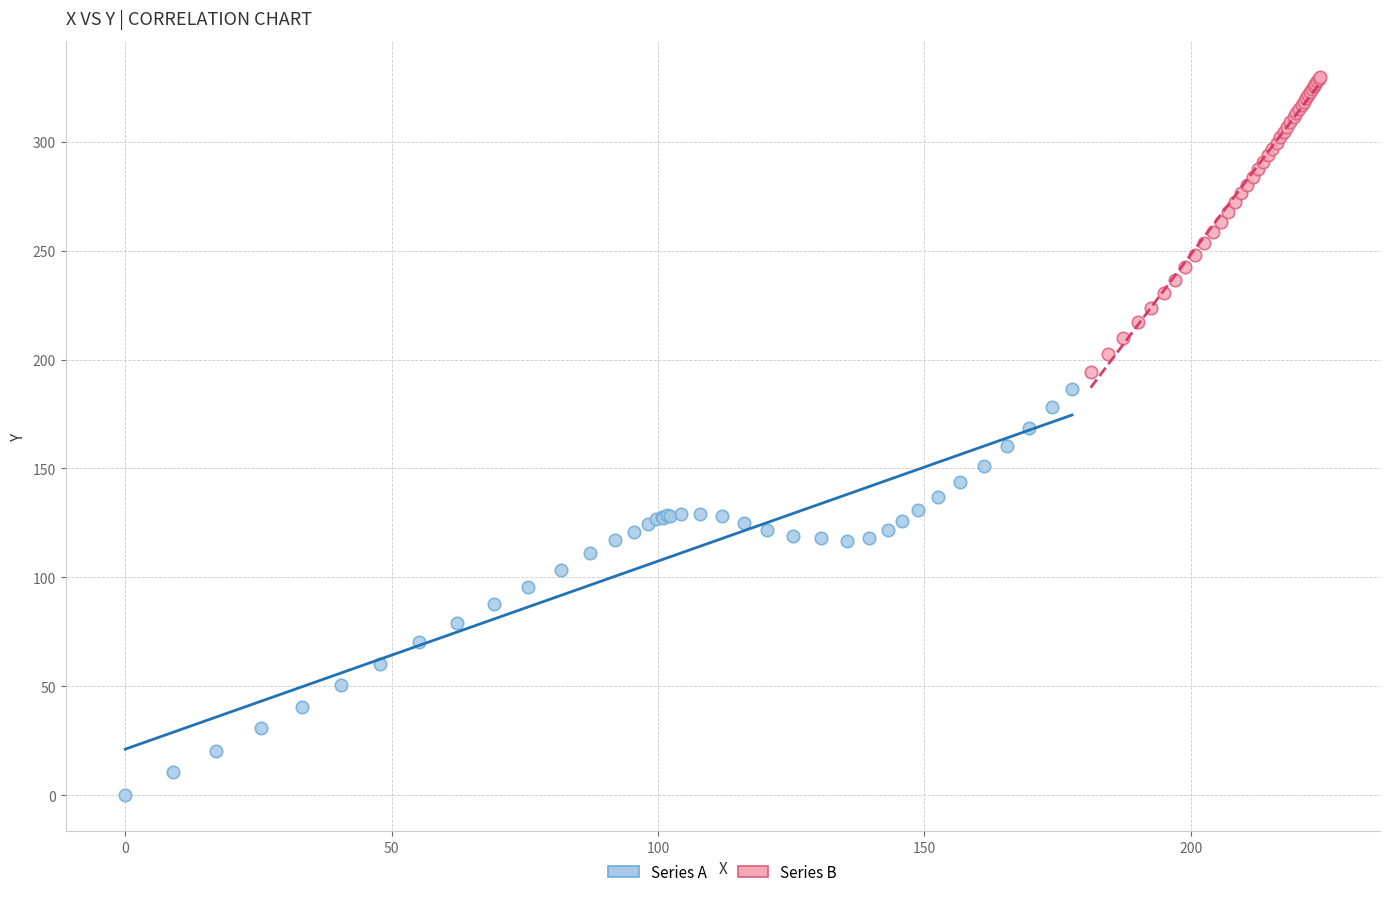

Which series has the widest spread of Y values?

Series A